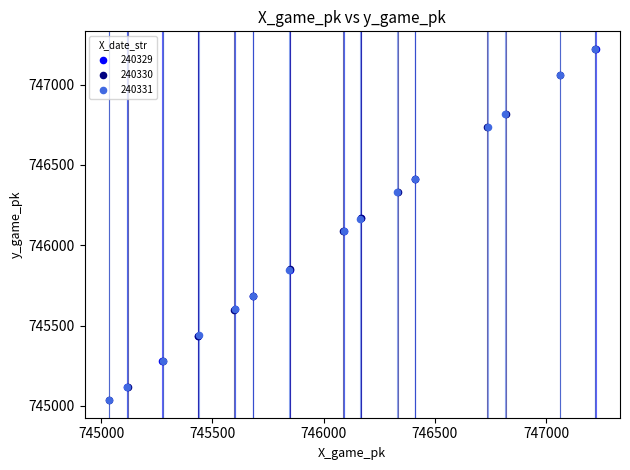

What are all the series names shown in the legend?

240329, 240330, 240331